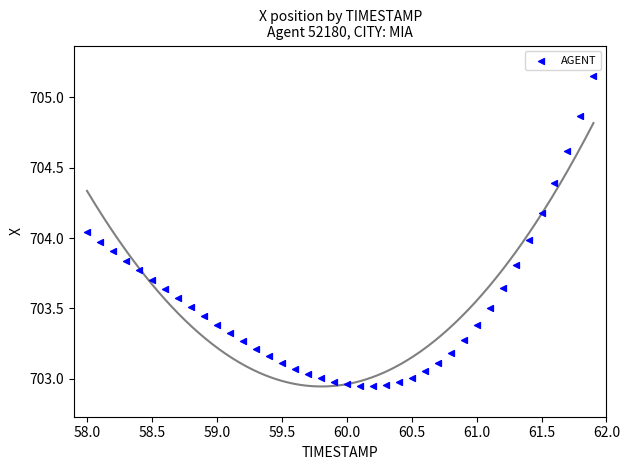

What is the range of X values (max minus min)?

3.9